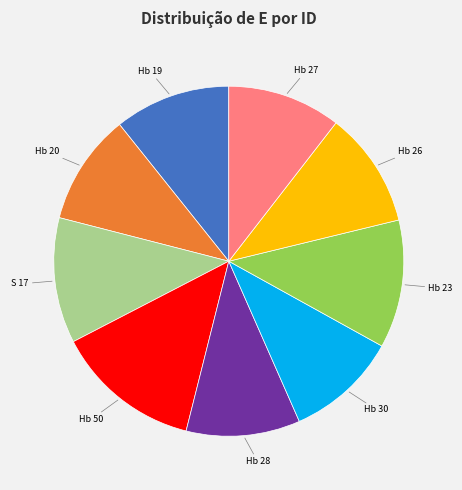

The Hb 27 slice represents 10% of the pie. True or false?

True